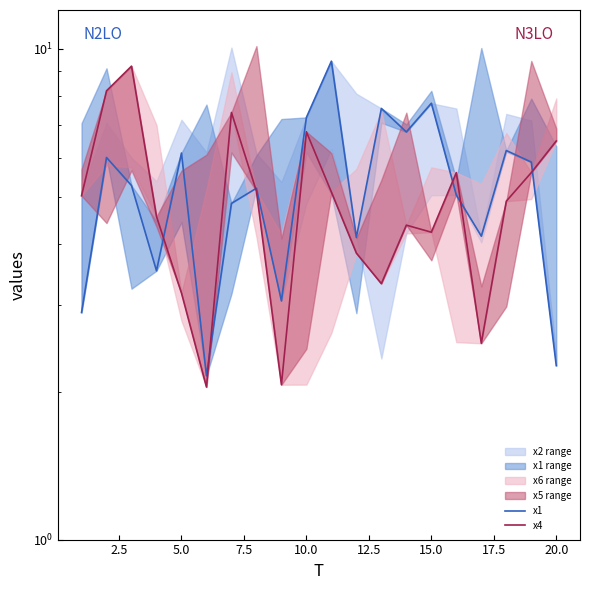

Reading left to right, list all the values displayed in this chart.

x1: 2.9	6.0	5.3	3.5	6.1	2.2	4.8	5.2	3.1	7.2	9.4	4.1	7.6	6.8	7.7	5.0	4.2	6.2	5.9	2.3
x4: 5.0	8.2	9.2	4.6	3.2	2.0	7.4	5.1	2.1	6.8	5.1	3.8	3.3	4.4	4.2	5.6	2.5	4.9	5.6	6.5